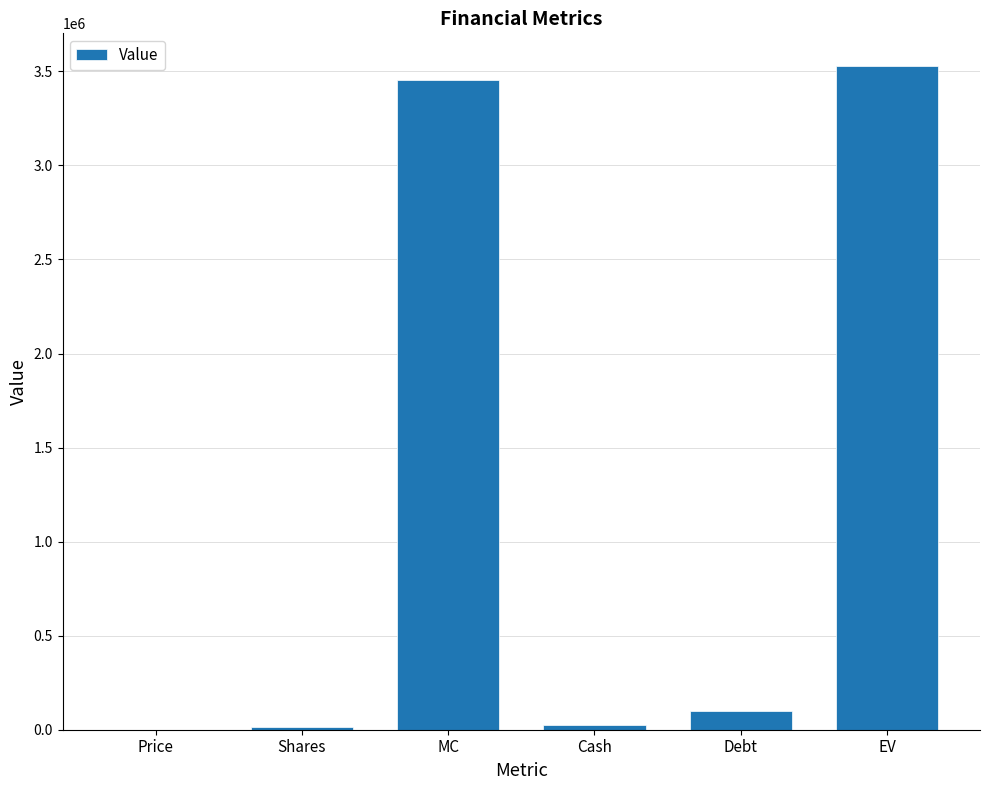

What value does the data have at EV?

3526060.6